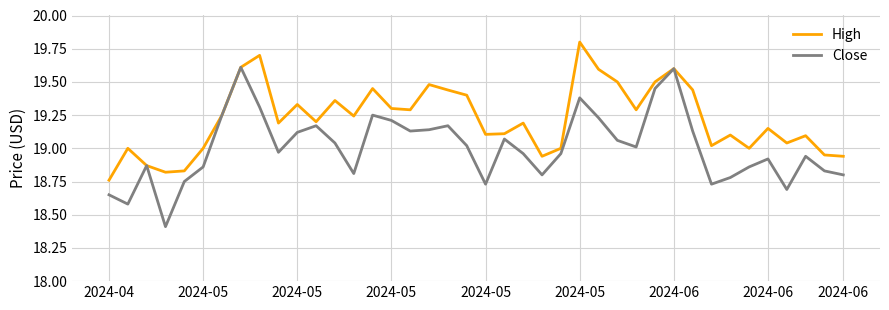

List the series in order of their peak value, highest first.

High, Close